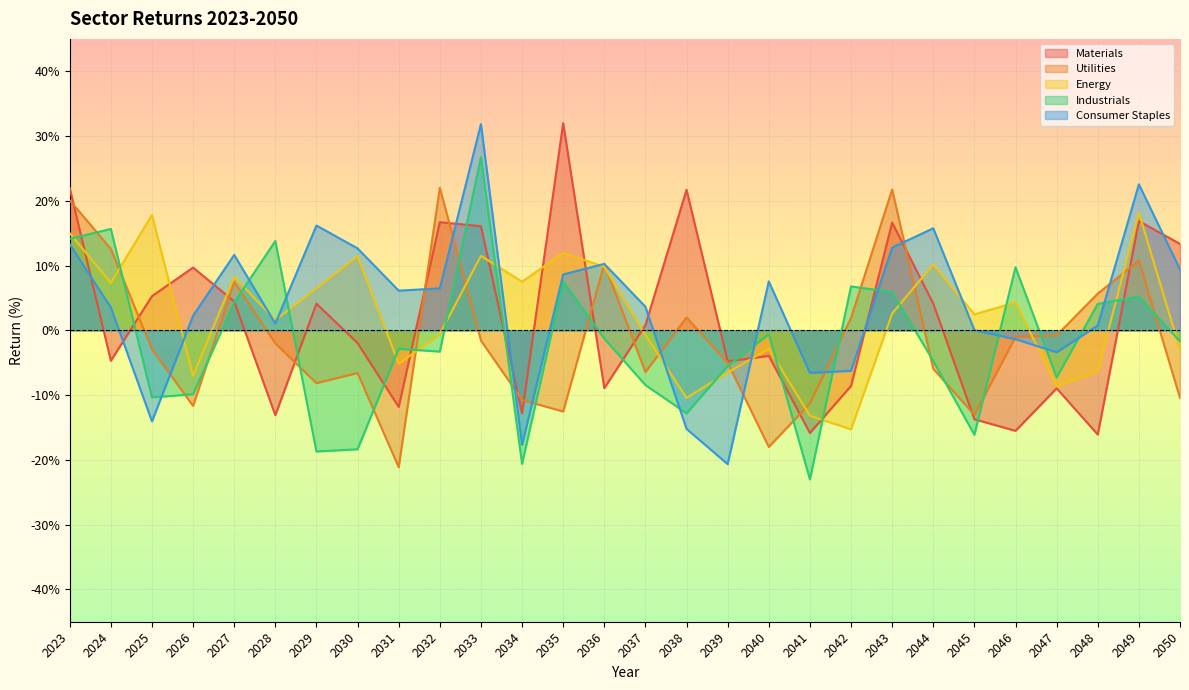

List the series in order of their peak value, lowest first.

Energy, Utilities, Industrials, Consumer Staples, Materials